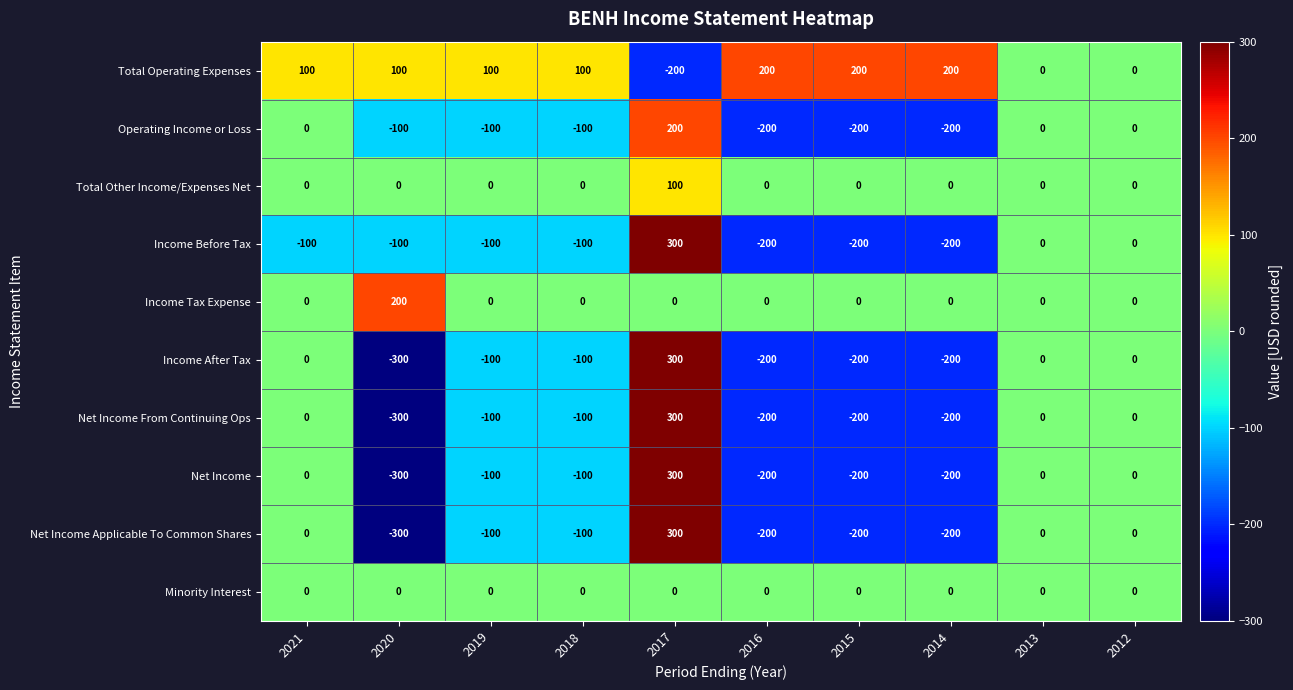

What is the difference between the maximum and second lowest values in the Income Before Tax series?

500